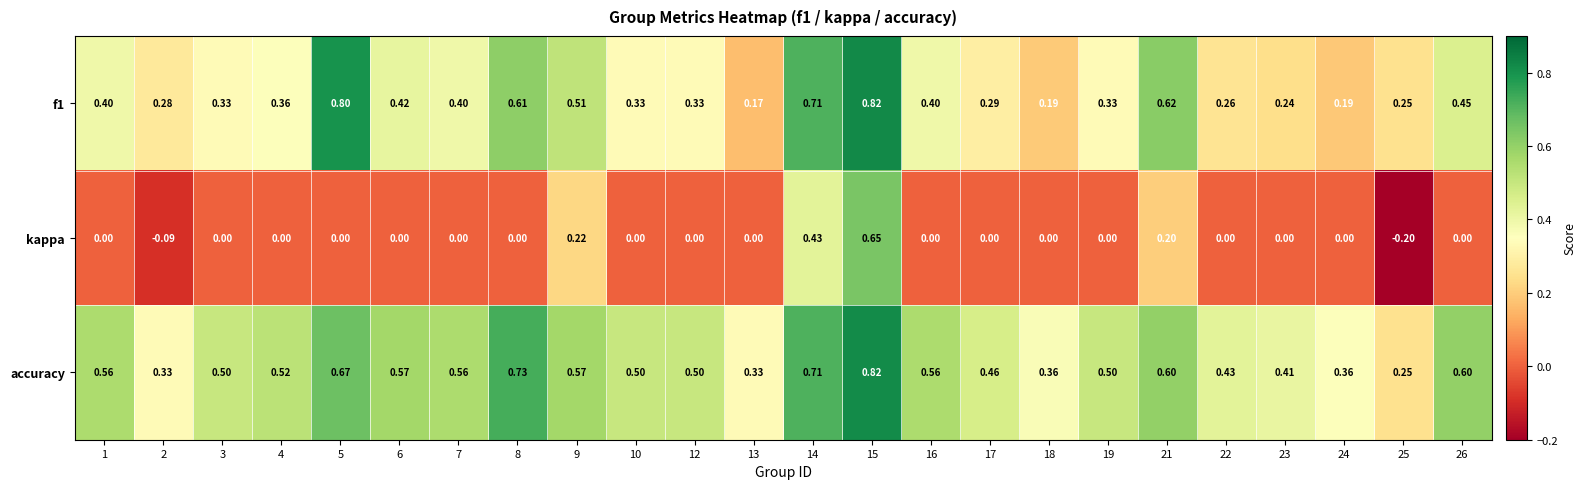

Is the value of accuracy at 22 greater than the value of kappa at 6?

Yes